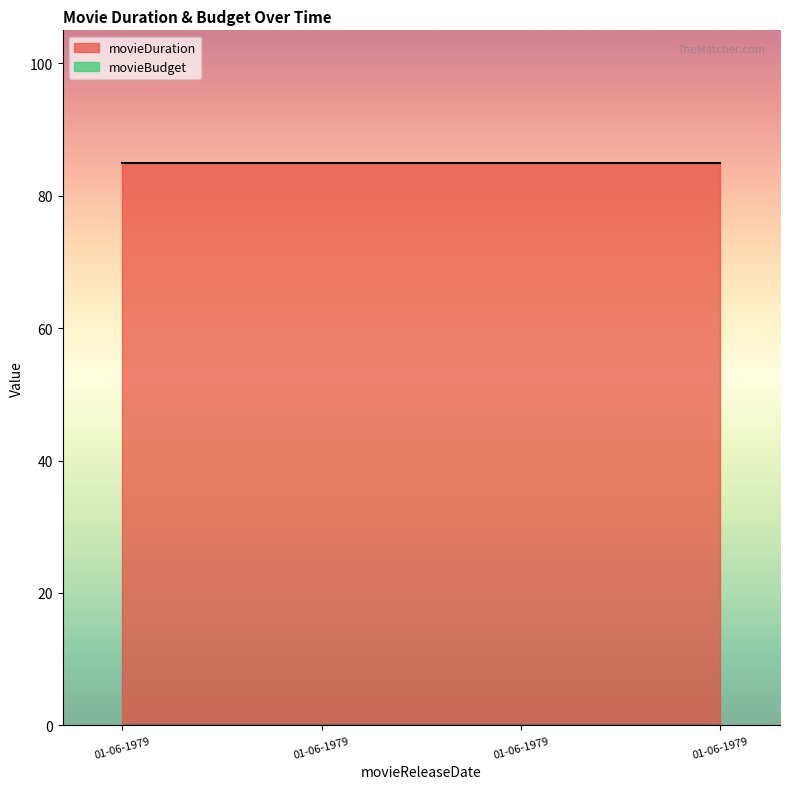

True or false: movieDuration has more than 1 points higher than both neighbors.

False